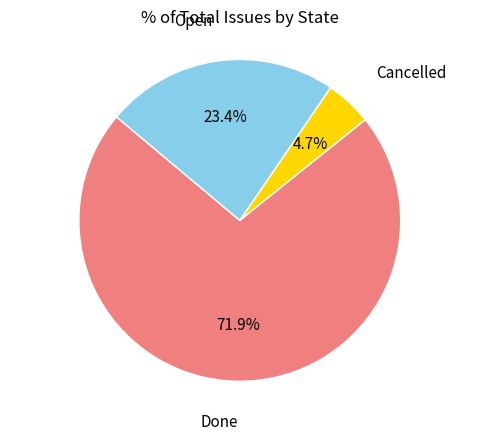

Does any single category account for the majority?

Yes